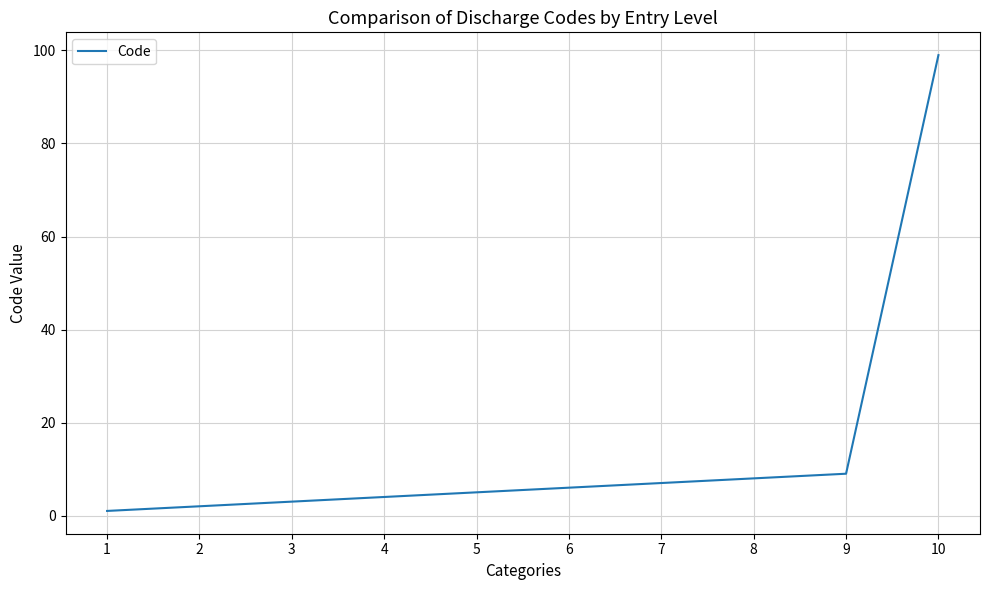

What is the difference between the maximum and second lowest values?

97